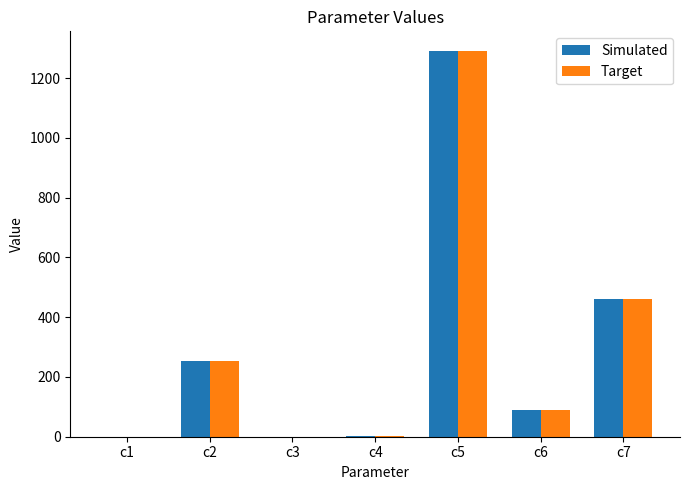

The value of Simulated at c1 is 0.1. True or false?

True